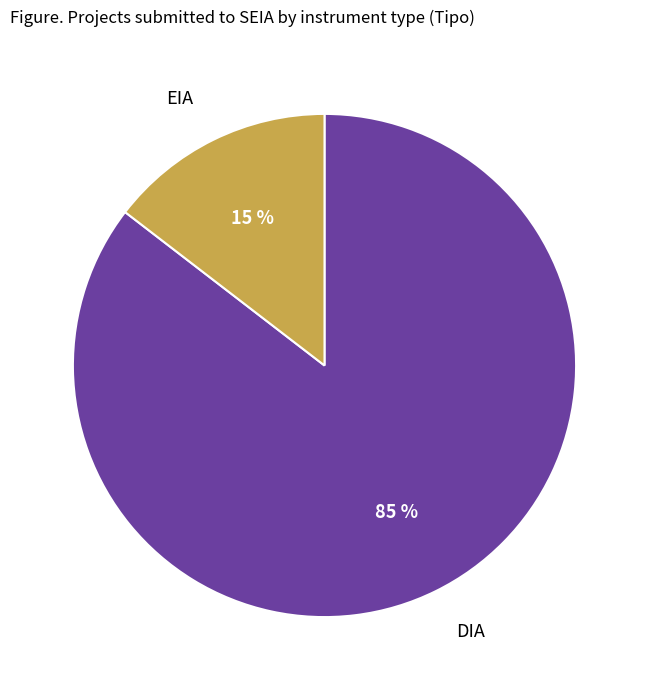

Which slice represents more than half of the pie?

DIA